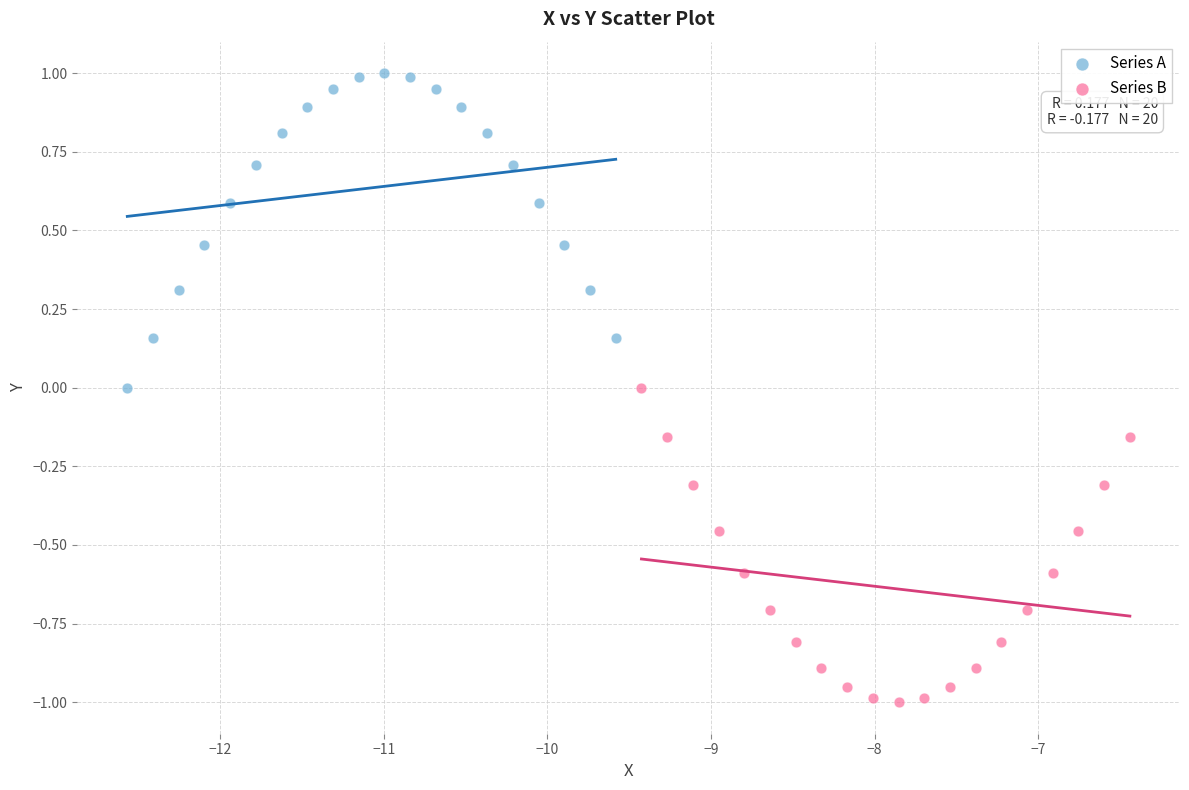

Which series contains the highest Y value?

Series A